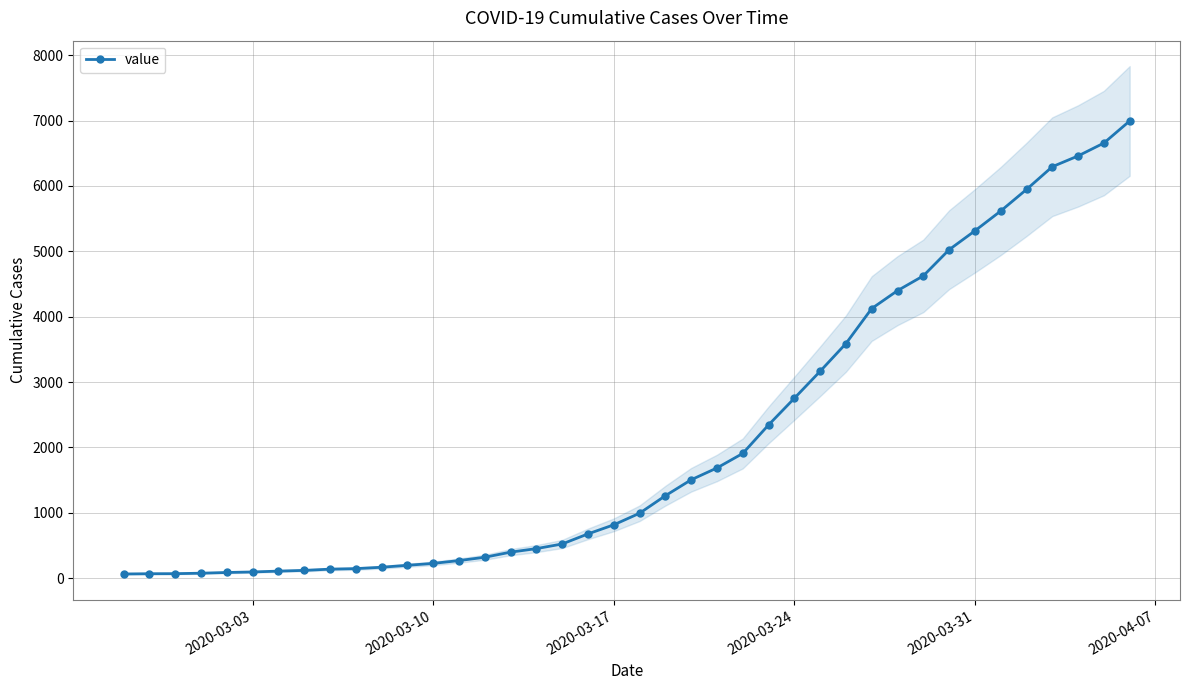

The value of value at 2020-03-17 is 255. True or false?

False